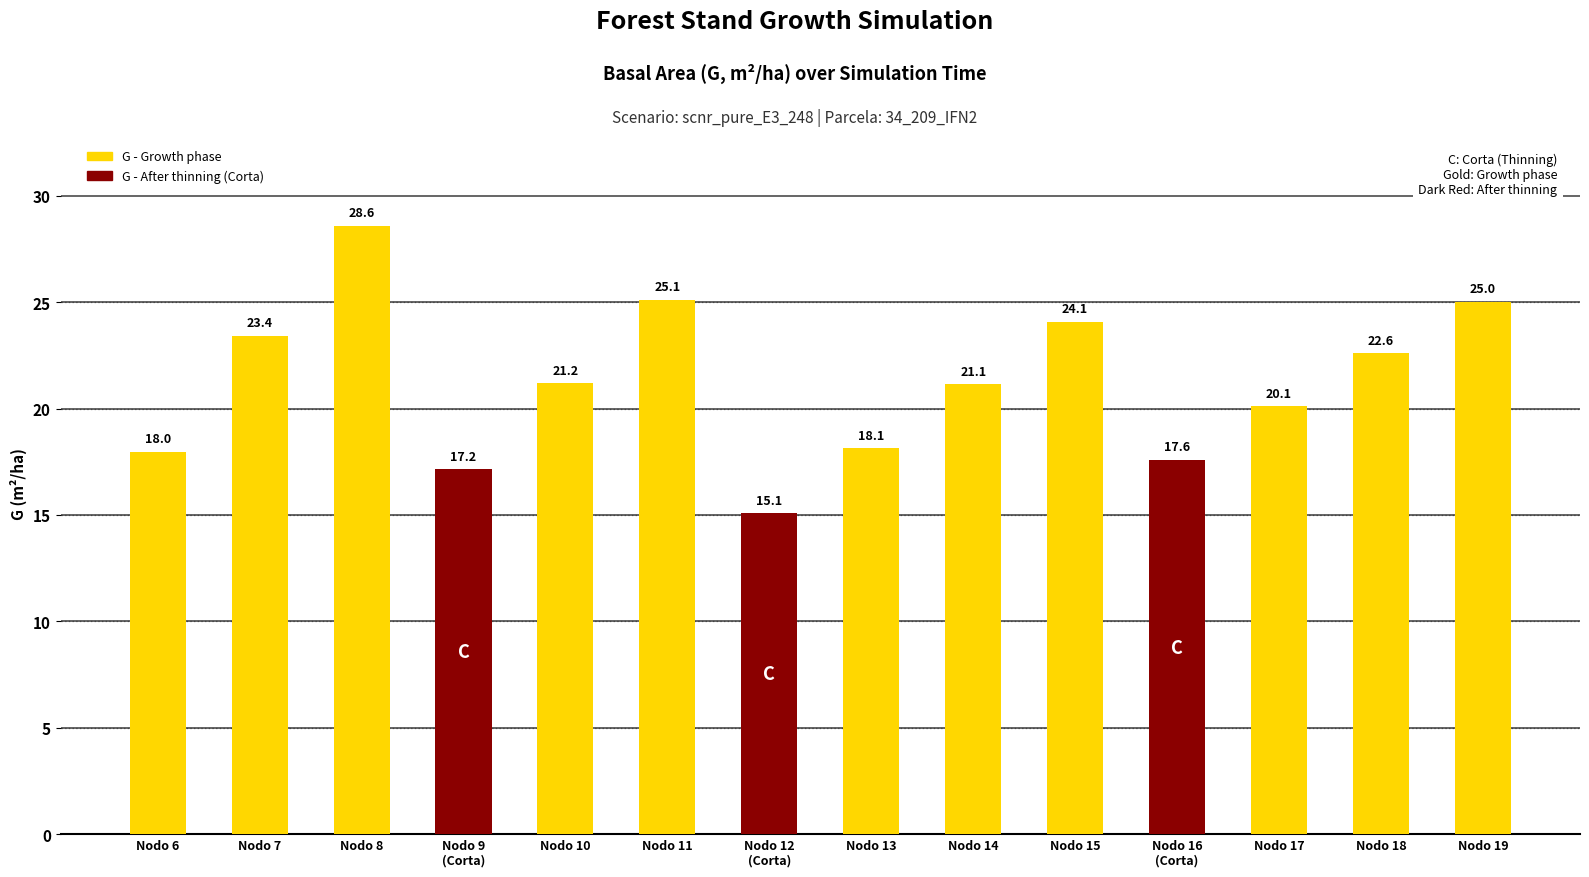

How many values exceed 21?

8